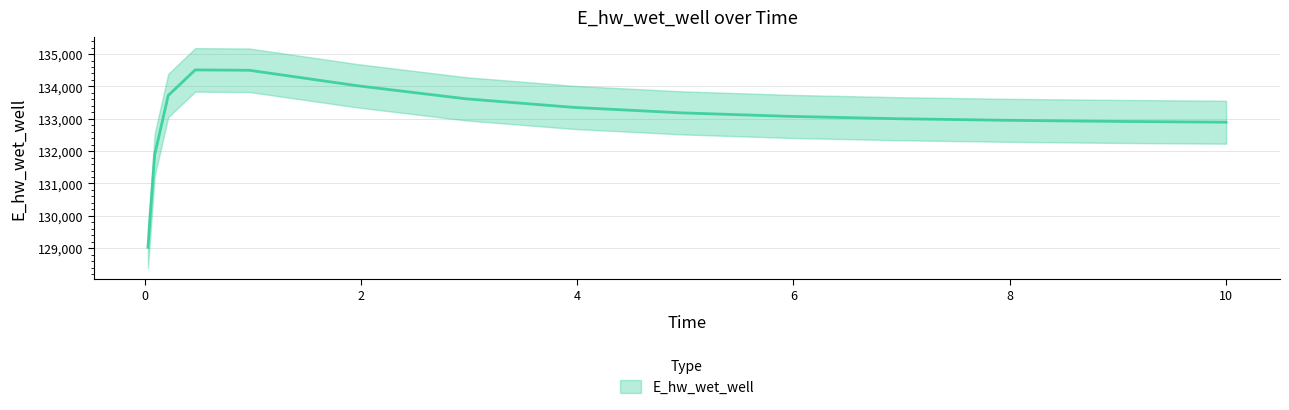

At which category does the data reach its first local peak?

0.46875